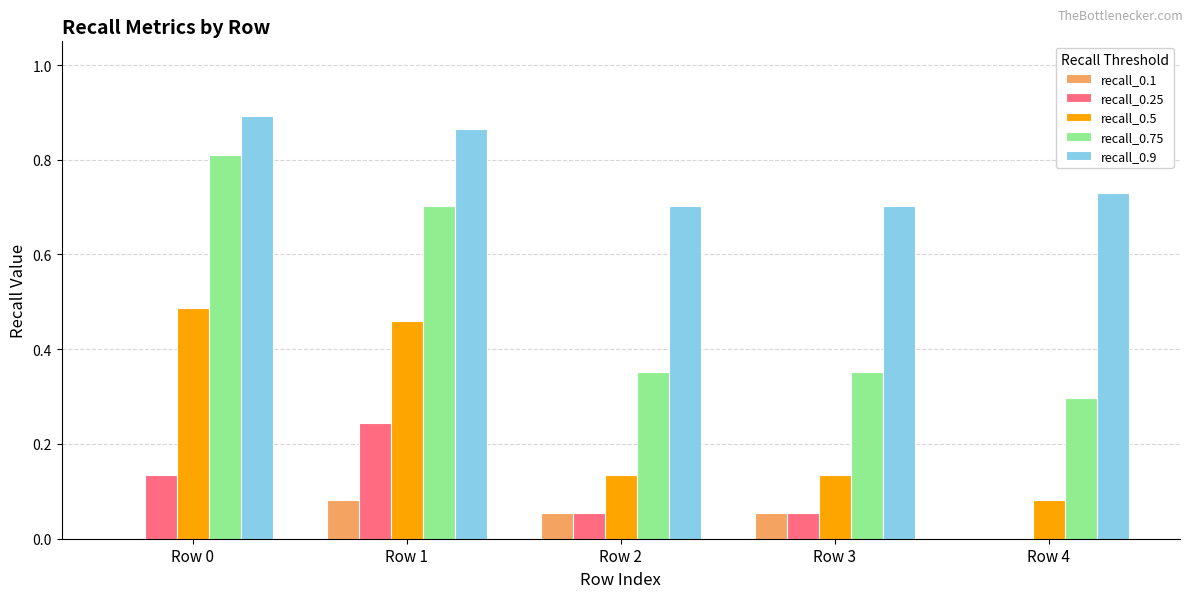

Between Row 1 and Row 4, which series saw the biggest shift?

recall_0.75